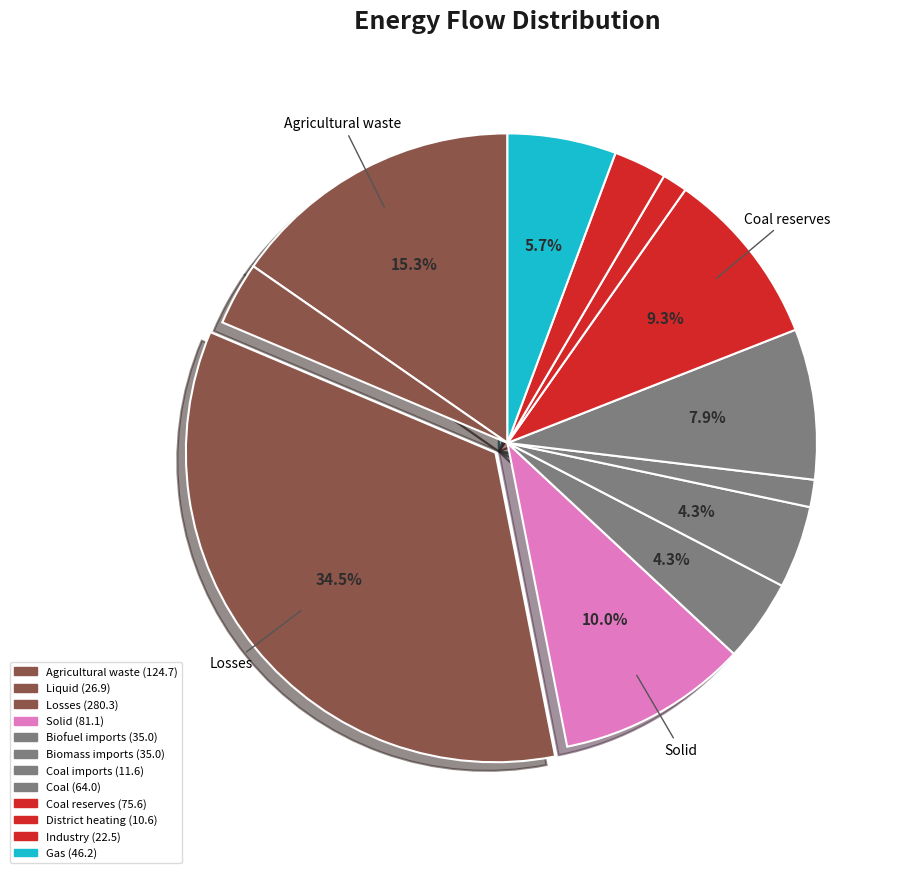

Count the number of slices in the pie.

12